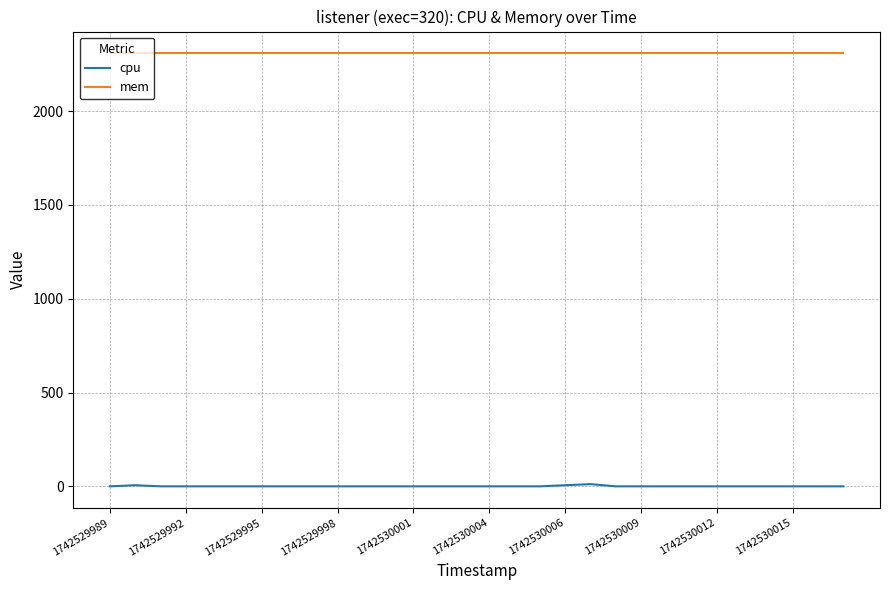

Is this an area chart (filled region under the line)?

No